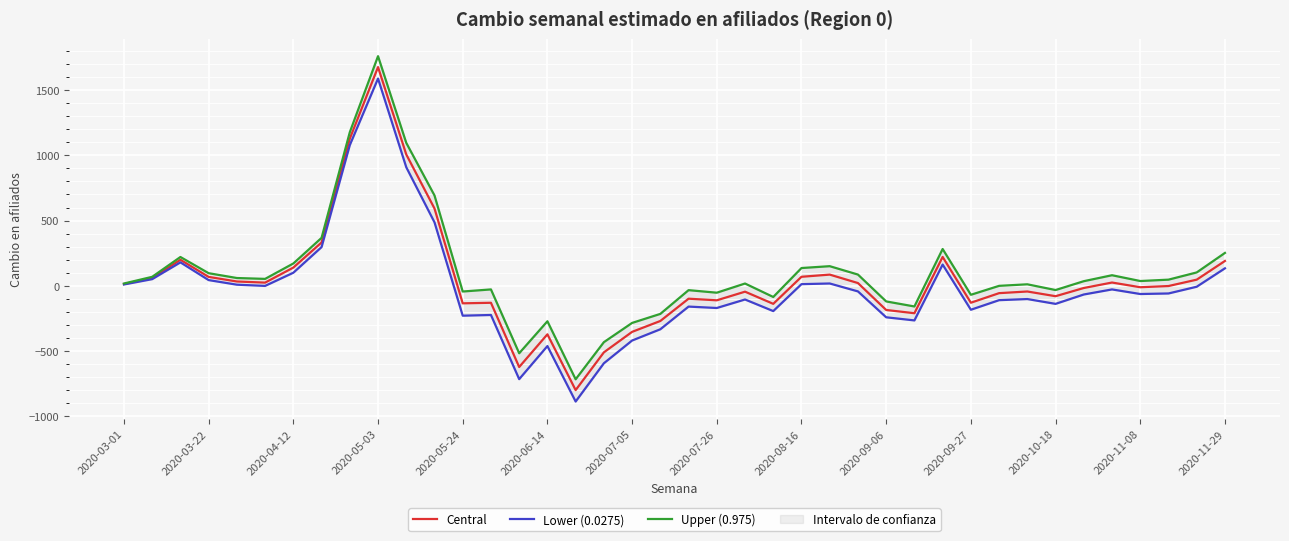

What is the average value of the Upper (0.975) series?

98.8